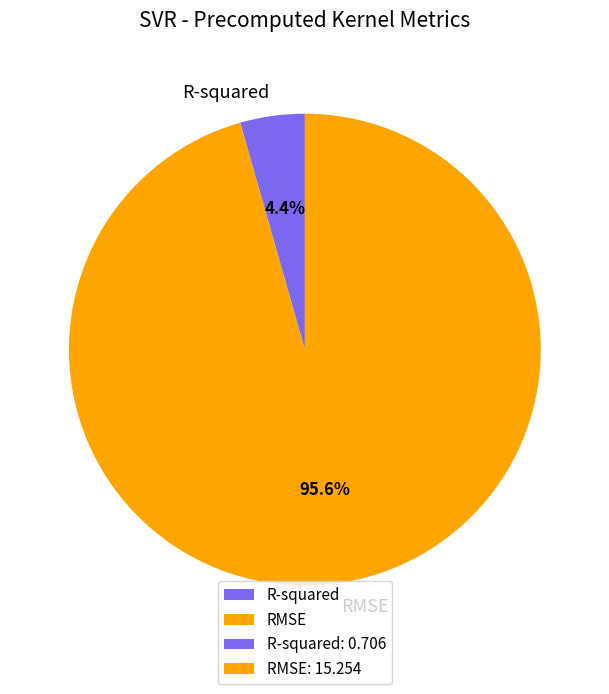

True or false: R-squared accounts for 4% of the total.

True